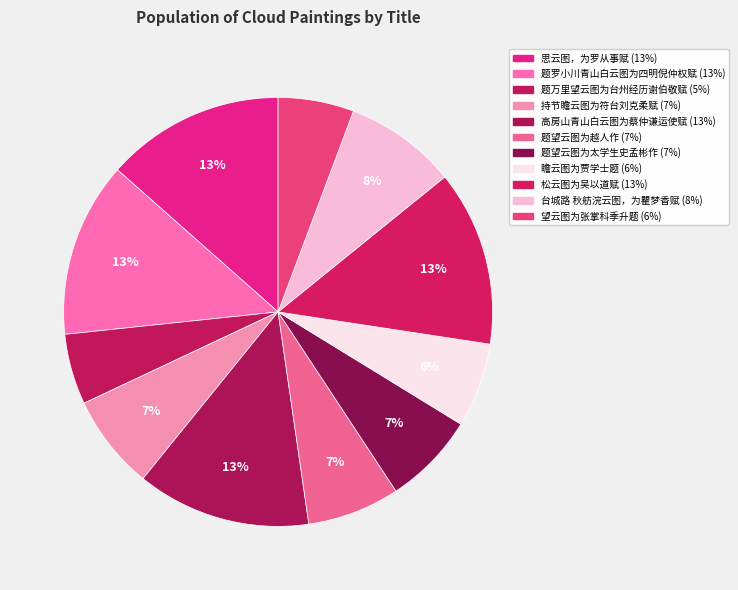

What is the total percentage of 高房山青山白云图为蔡仲谦运使赋 and 题望云图为越人作?

20.1%